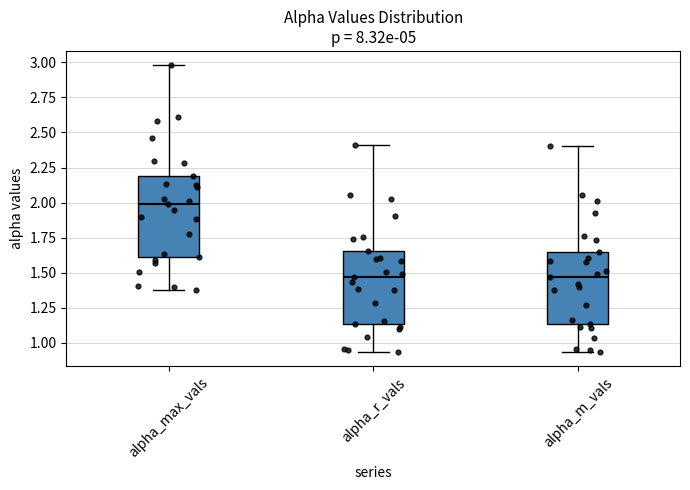

Which box is the tallest, from its lower edge to its upper edge?

alpha_max_vals